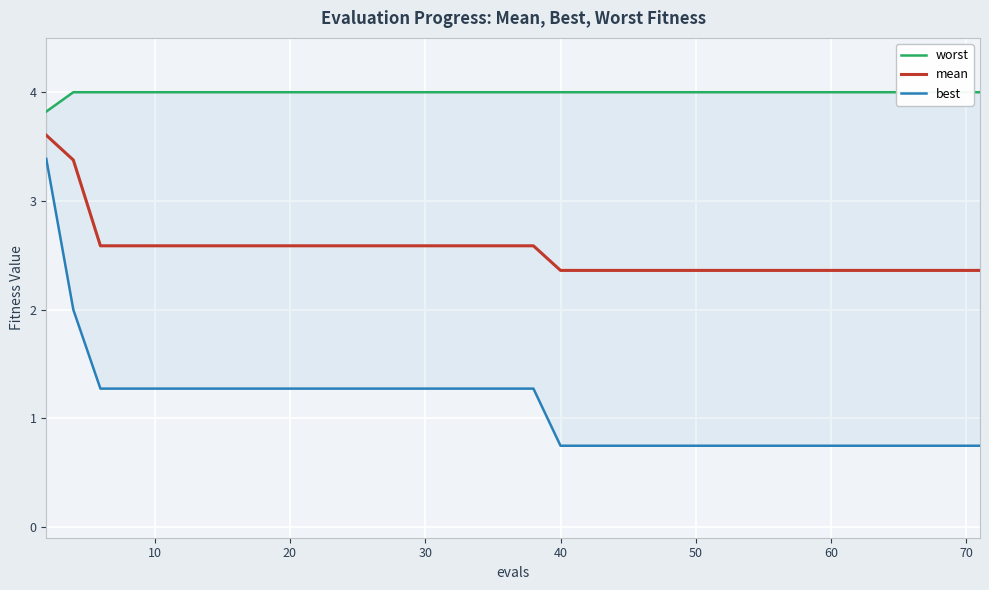

Does the chart display data point markers on the line(s)?

No